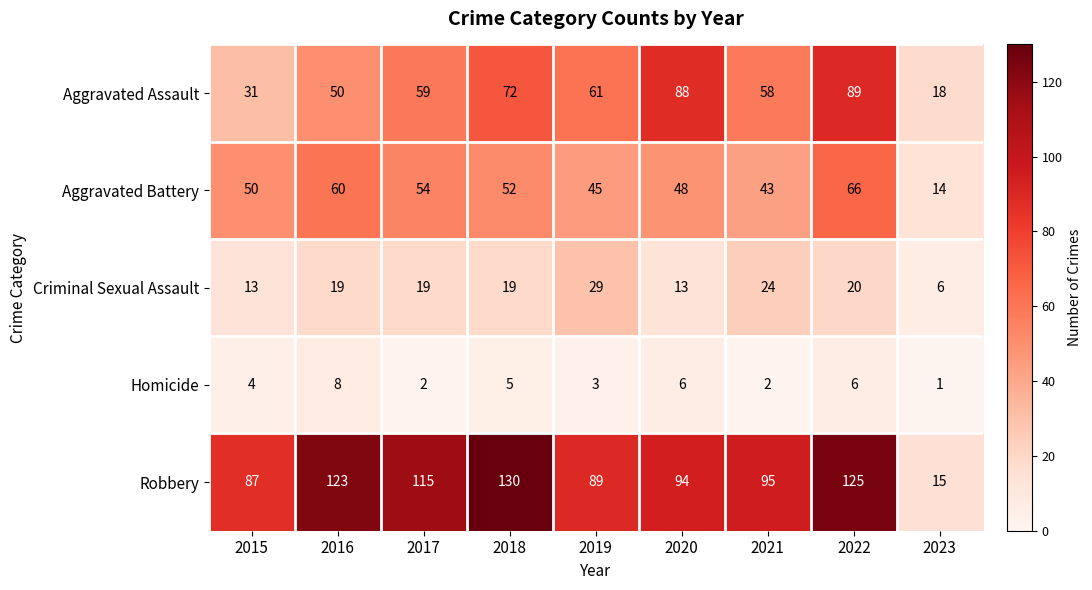

At which label does Homicide reach its minimum?

2023